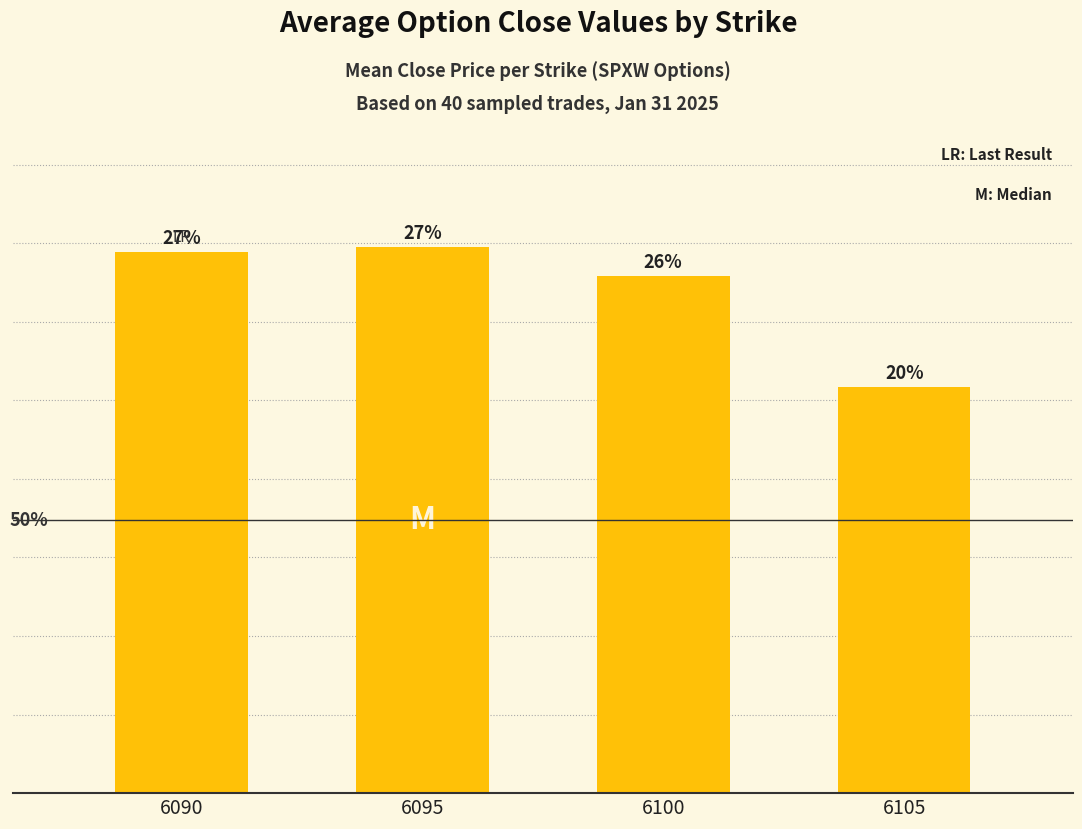

List the labels in order of value, smallest first.

6105, 6100, 6090, 6095